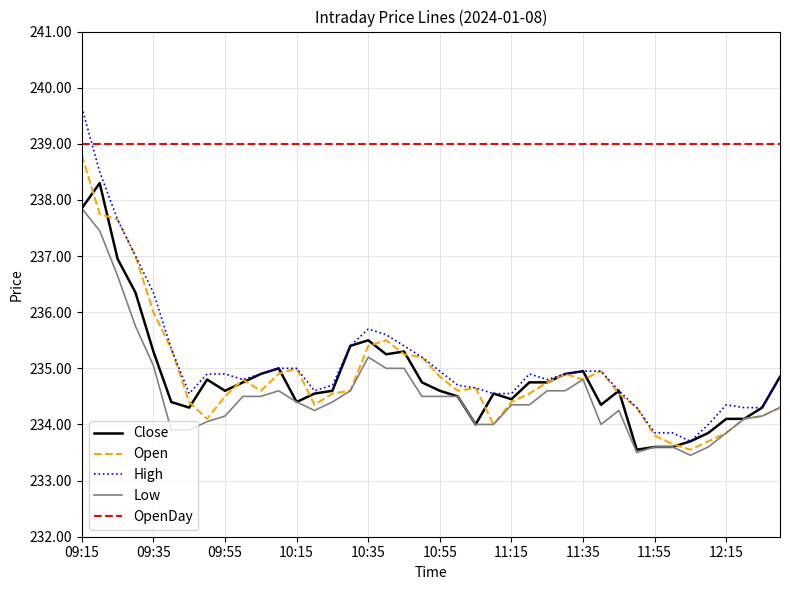

What is the greatest value displayed?

239.7